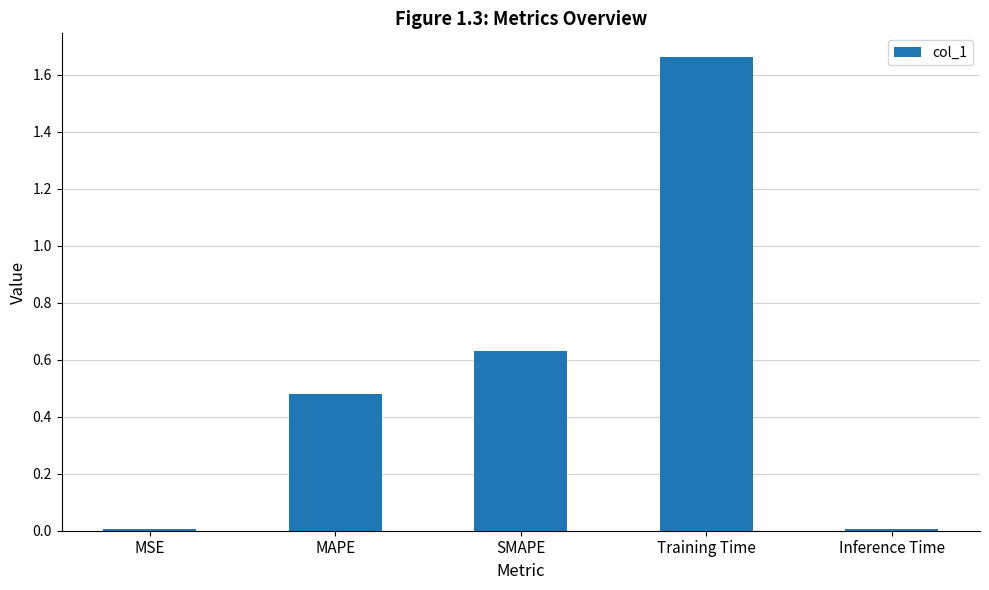

Which label corresponds to the largest value in the chart?

Training Time